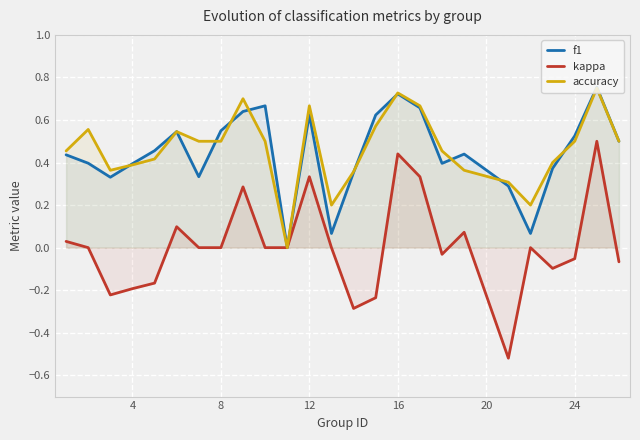

True or false: accuracy has a value of 0.5 at 8.

True